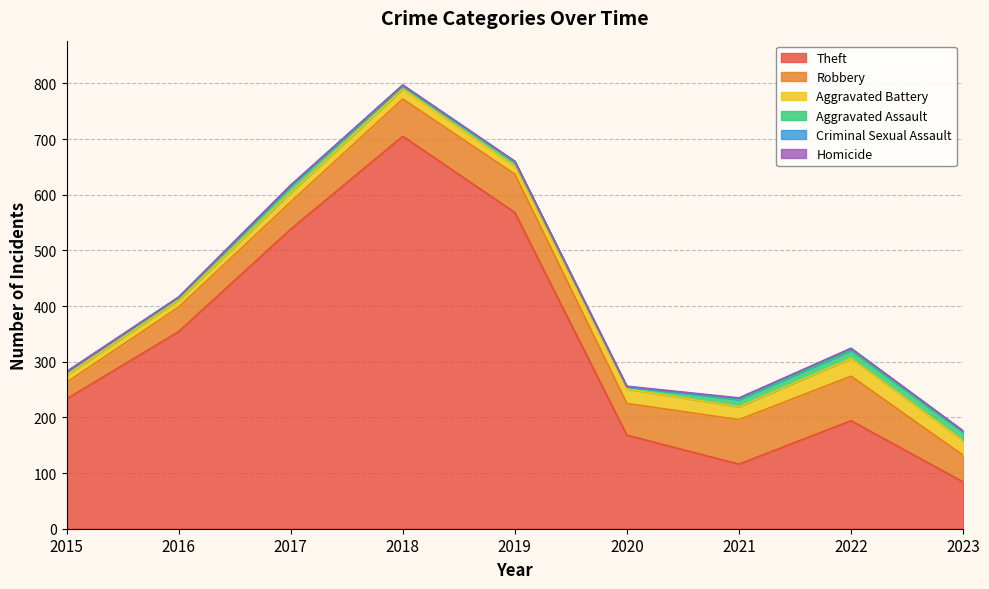

Between 2020 and 2021, which series saw the biggest shift?

Theft